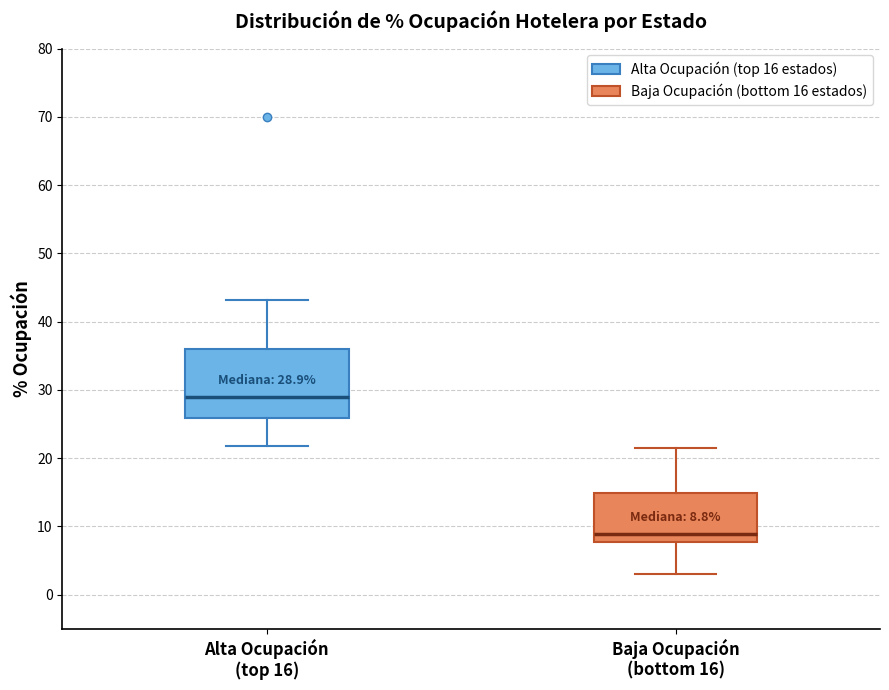

Which box's median line is the highest?

Alta Ocupación (top 16)